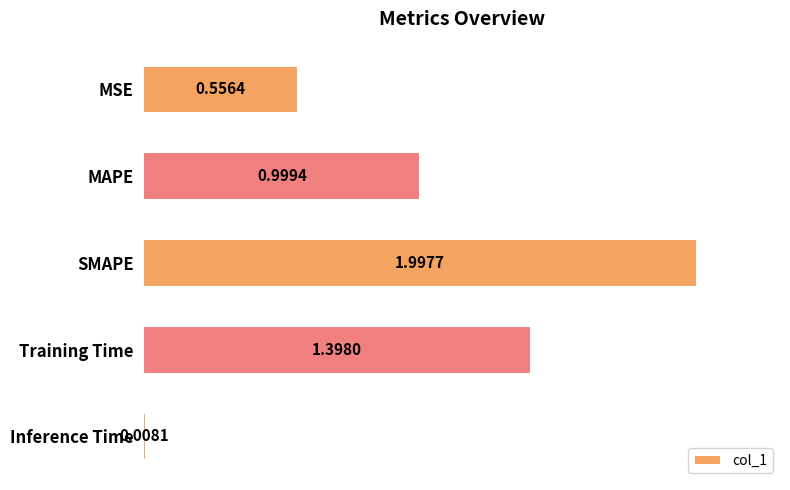

List the labels in order of value, smallest first.

Inference Time, MSE, MAPE, Training Time, SMAPE